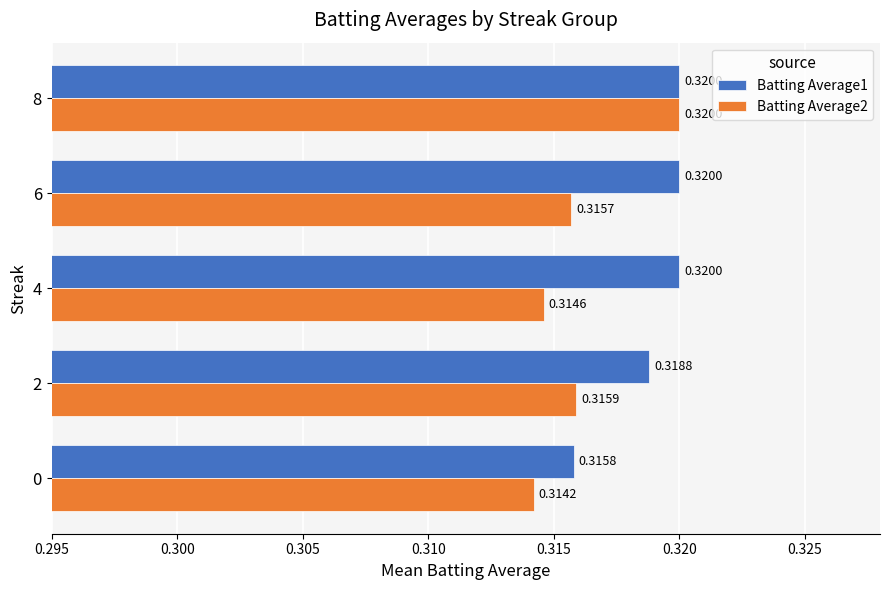

Between 0 and 4, which series saw the biggest shift?

Batting Average1